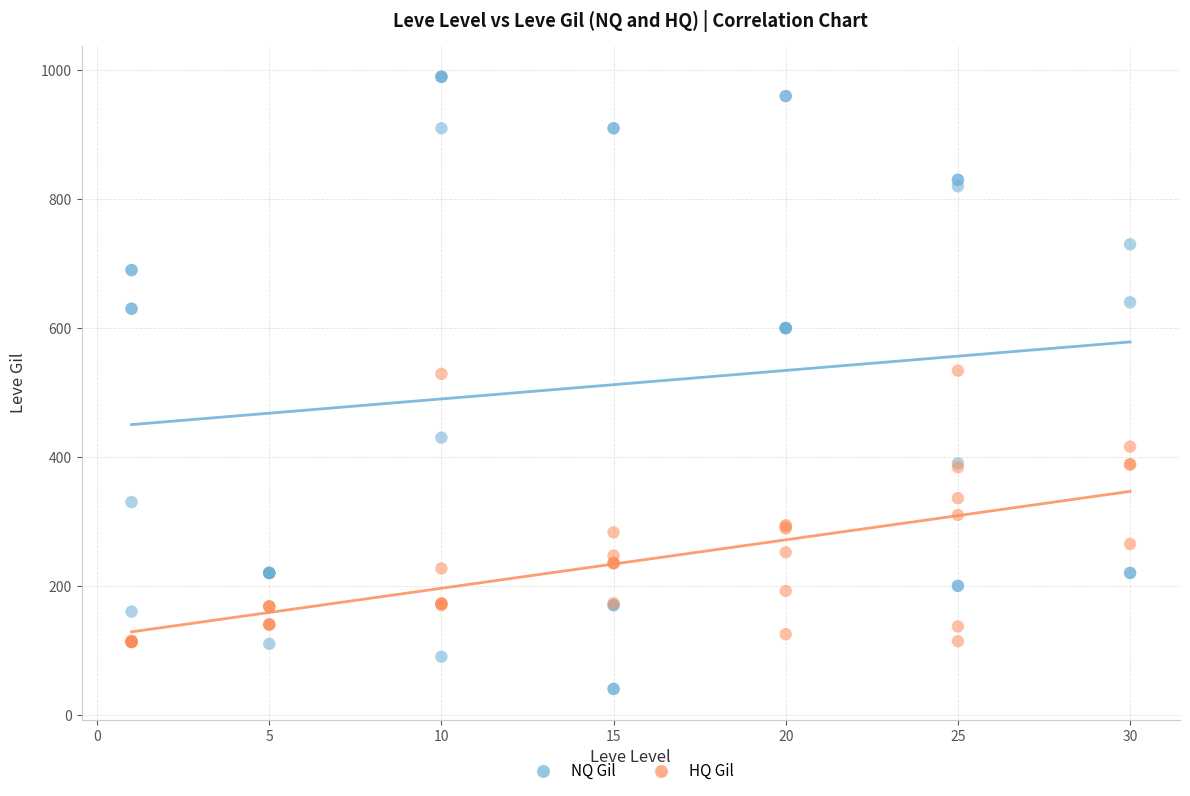

Which series has the widest spread of Y values?

NQ Gil